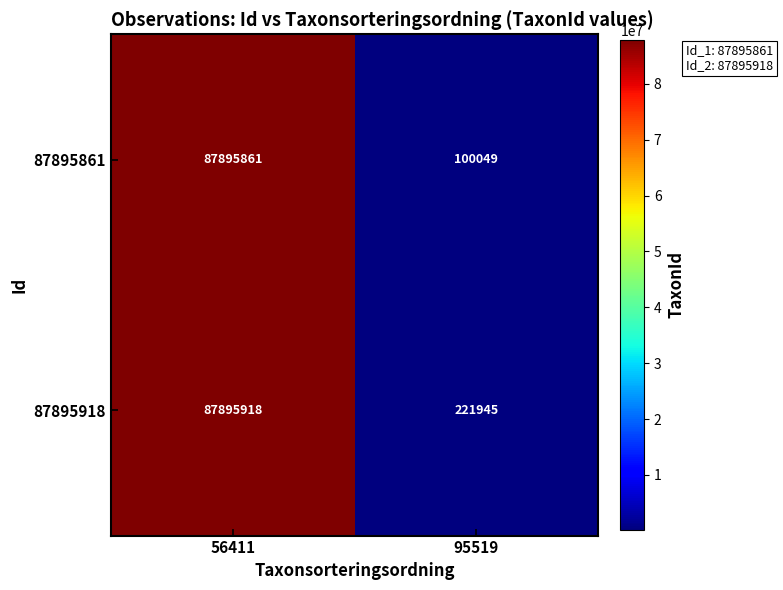

How many distinct data groups are displayed?

2